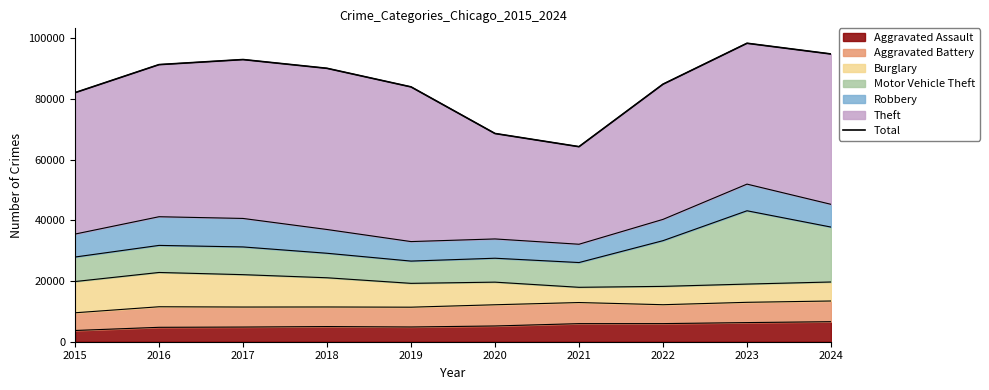

What is the change in value from 2017 to 2019?

-9010